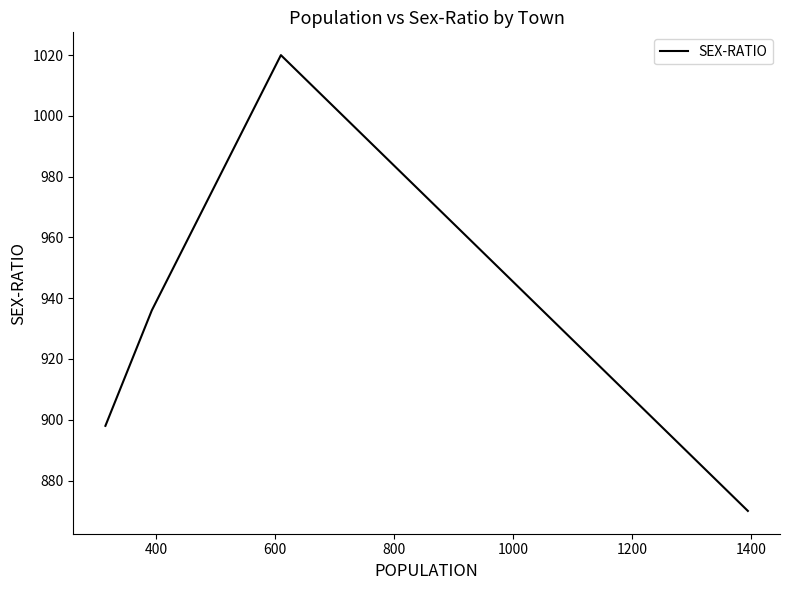

True or false: the data has more than 0 interior local peaks.

True